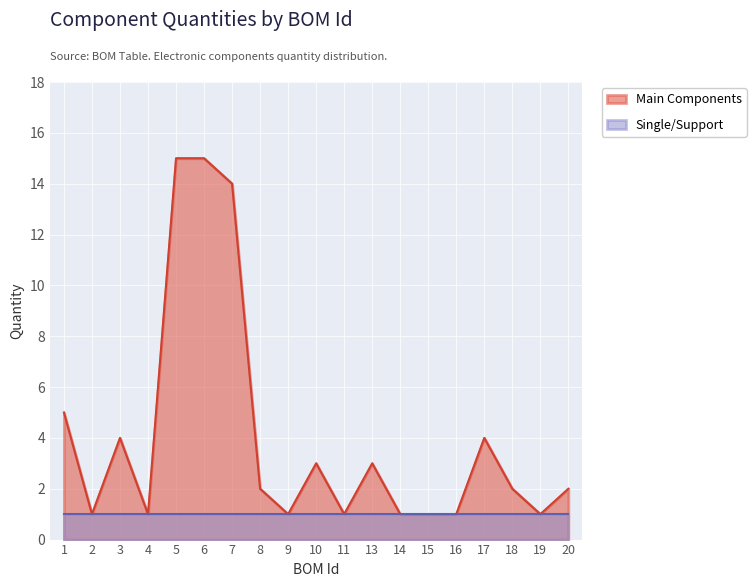

What is the value of the 1st point from the left?

5